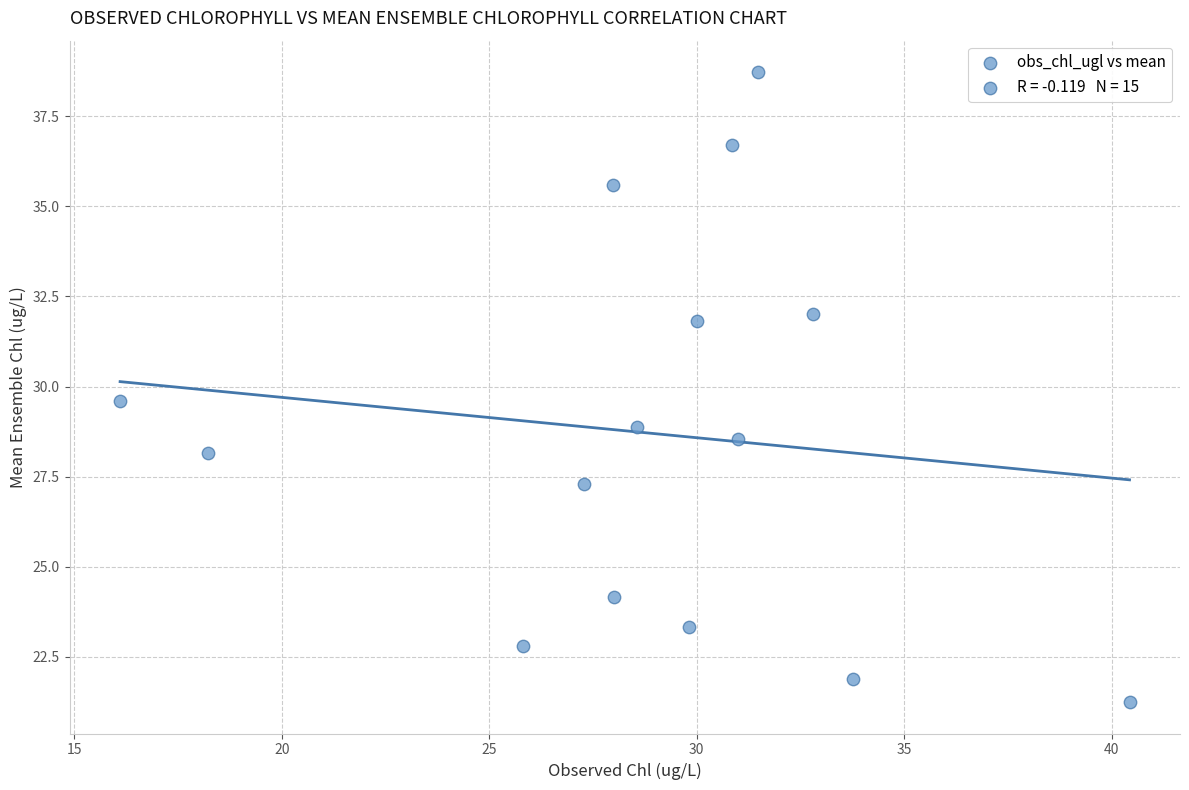

What is the range of Y values (max minus min)?

17.5